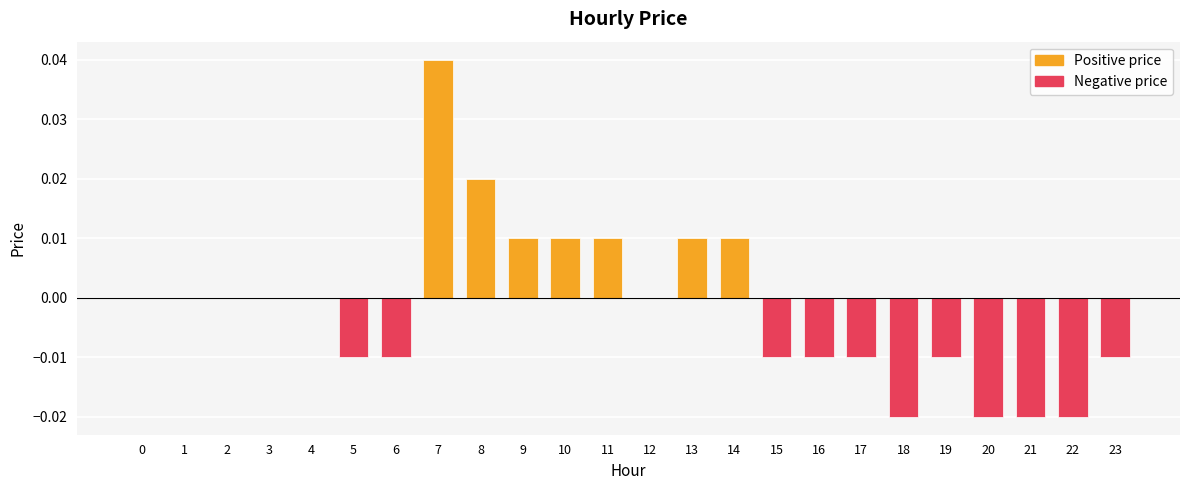

Are the bars grouped side by side (vs. stacked)?

No